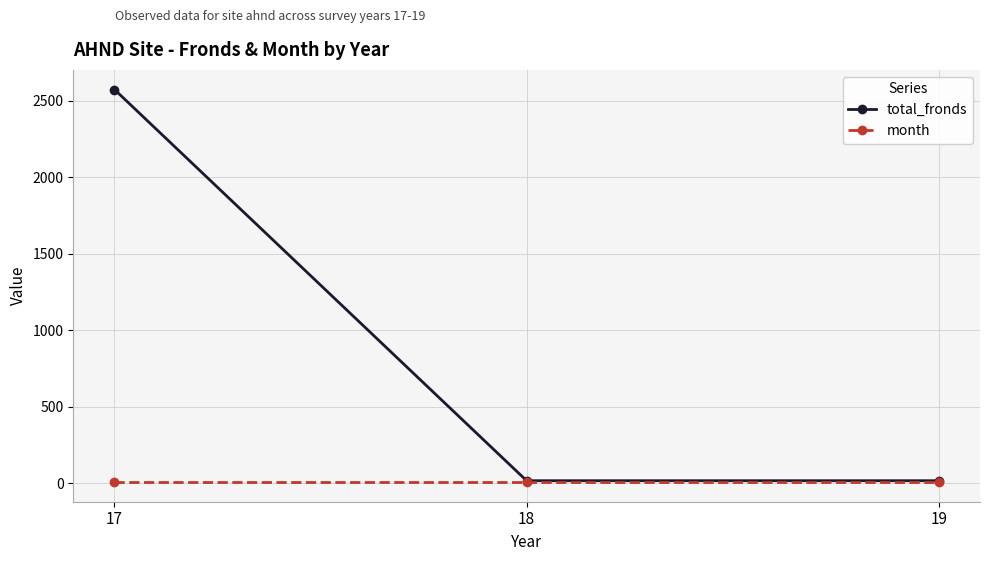

What is the average value of the month series?

7